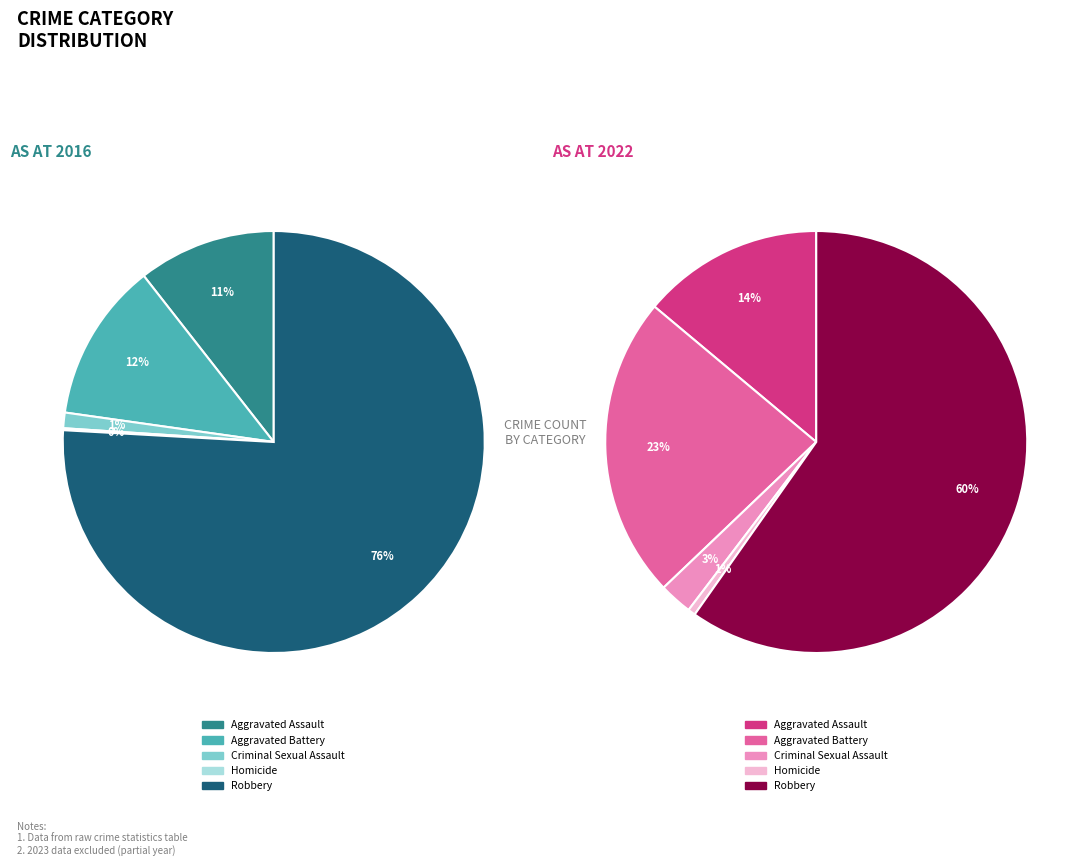

Does Robbery represent more than half of the total?

Yes